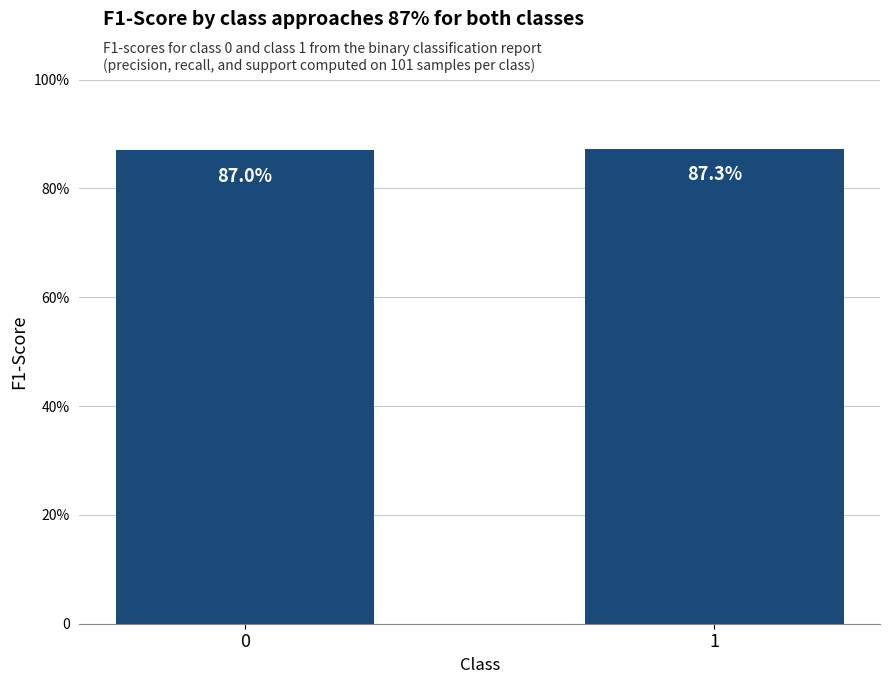

Does the chart contain stacked bars?

No